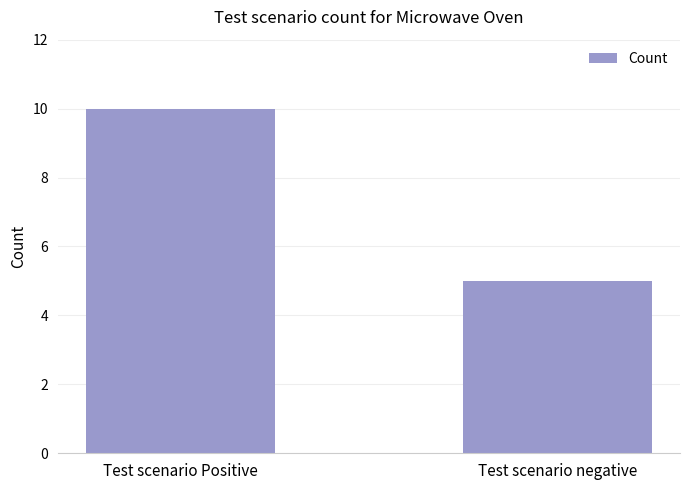

What is the value of the 2nd bar from the left?

5